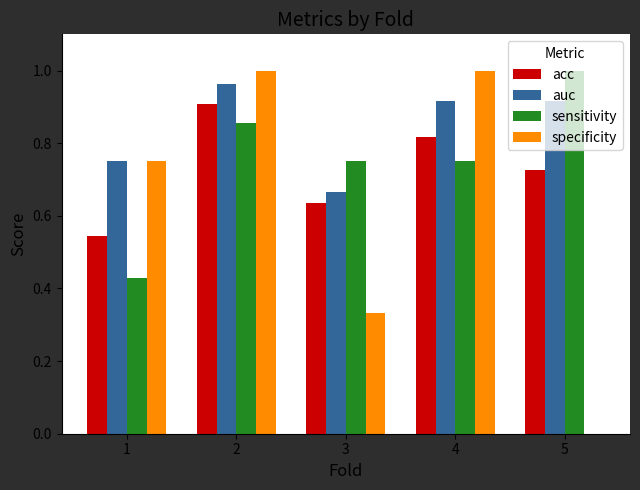

What is the sum of the sensitivity values at 5 and 4?

1.8